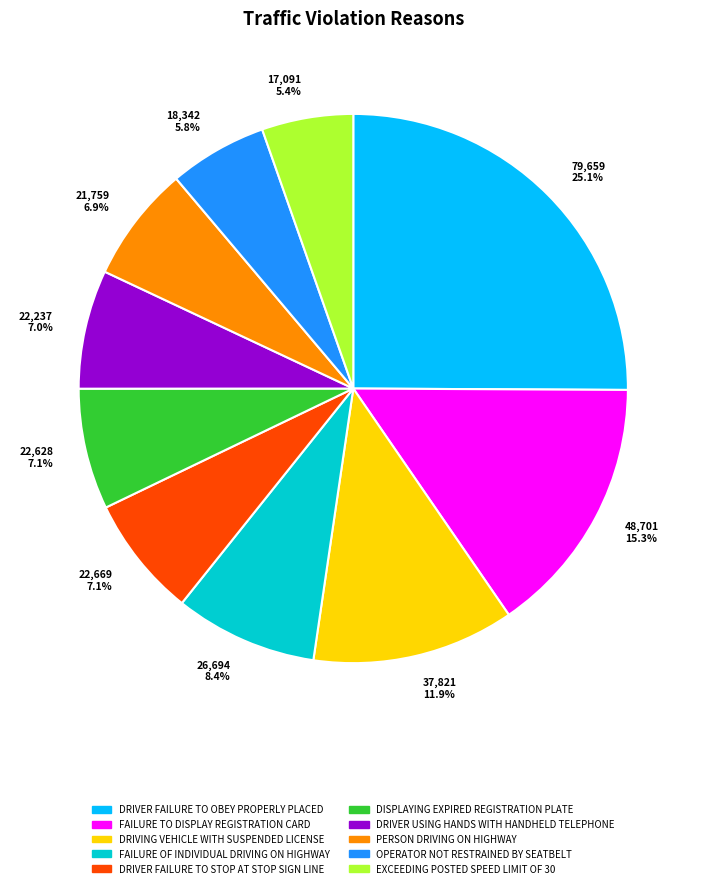

Between DRIVER USING HANDS WITH HANDHELD TELEPHONE and DRIVER FAILURE TO OBEY PROPERLY PLACED, which is larger?

DRIVER FAILURE TO OBEY PROPERLY PLACED